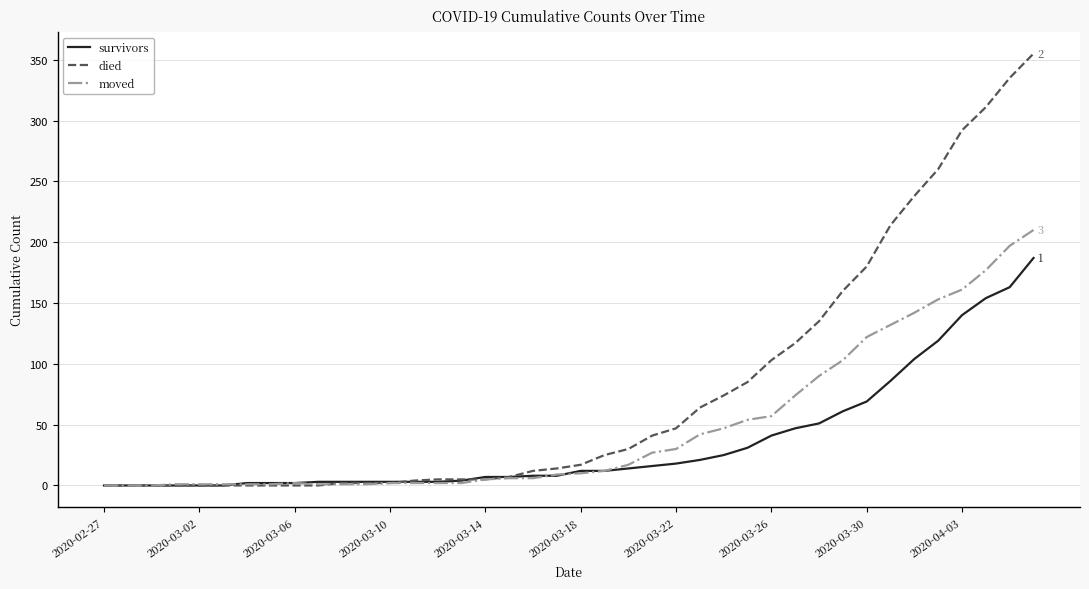

What is the highest value of the survivors series?

187